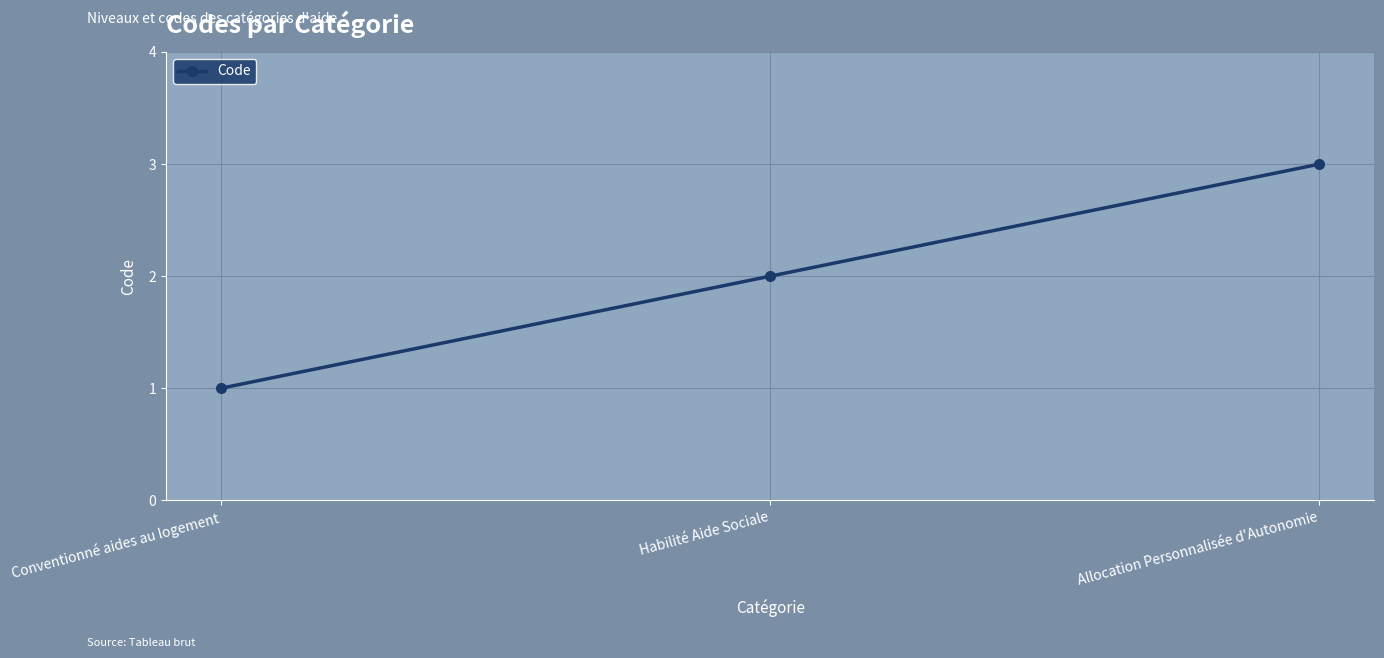

Reading left to right, list all the values displayed in this chart.

1	2	3